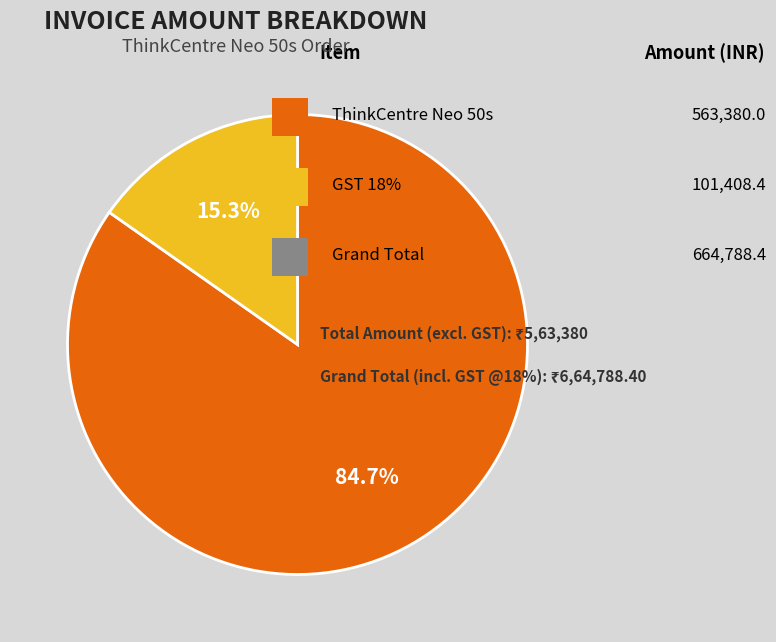

Does any single category account for the majority?

Yes